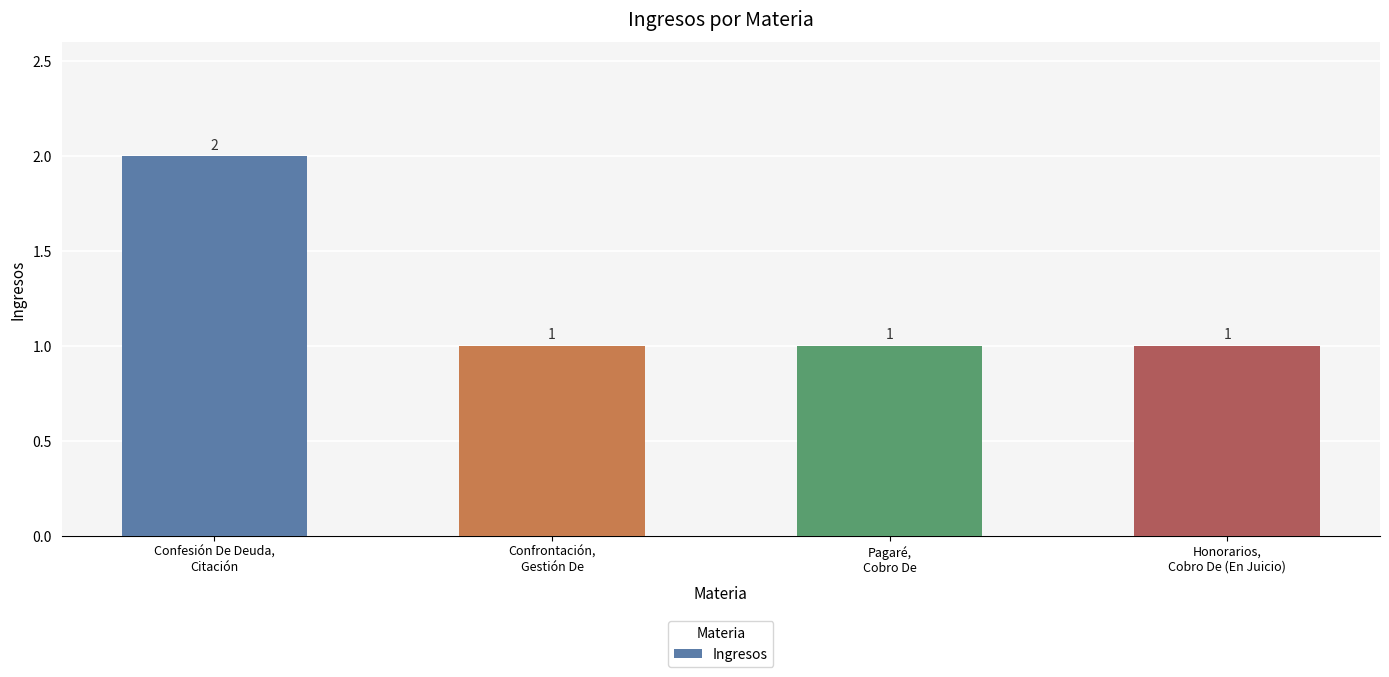

The value at Confrontación,
Gestión De is 1. True or false?

True